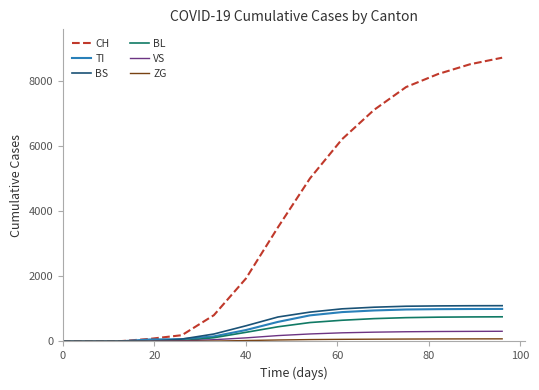

Which series has the largest total across all categories?

CH